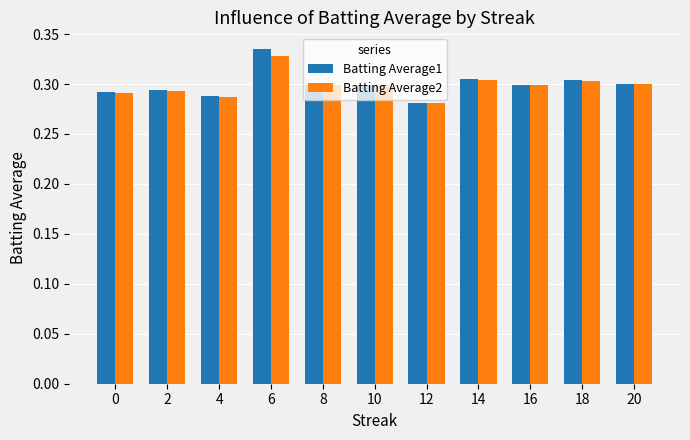

What are all the series names shown in the legend?

Batting Average1, Batting Average2